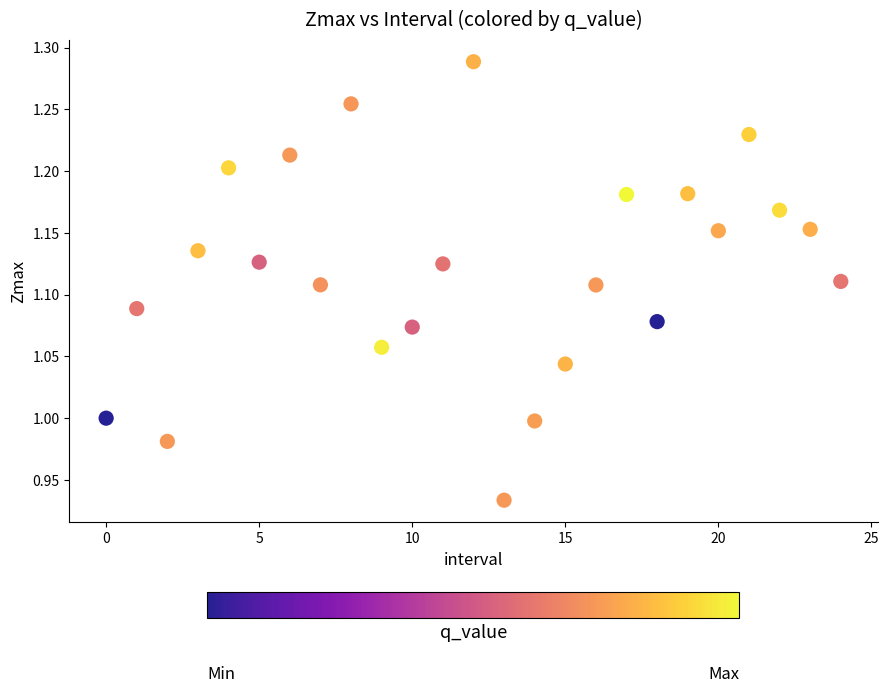

What is the range of Y values (max minus min)?

0.4